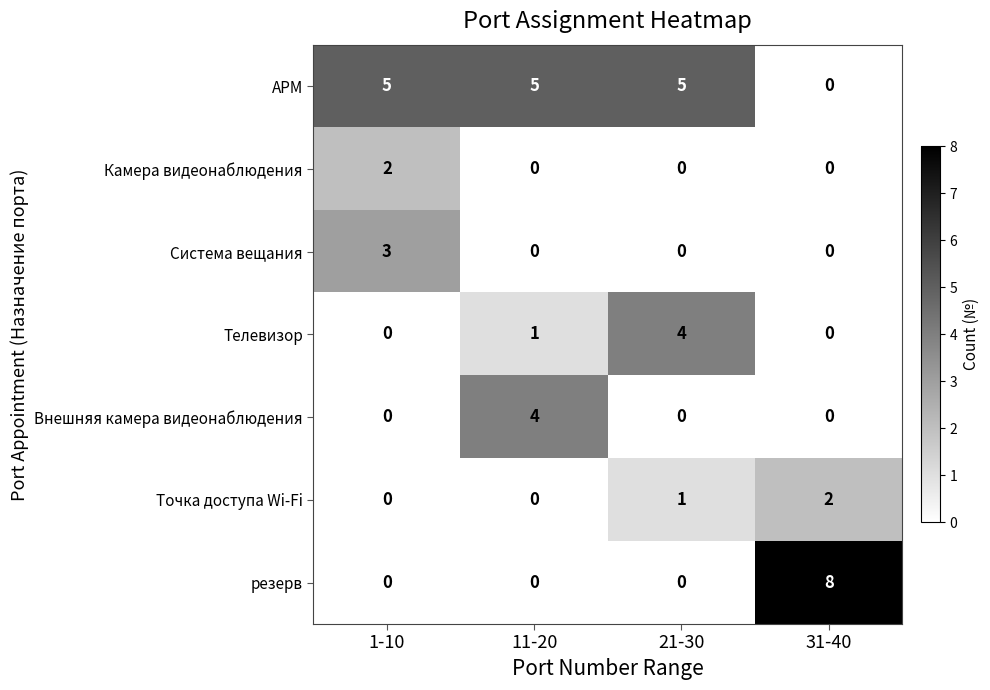

Which series has the largest total across all categories?

АРМ